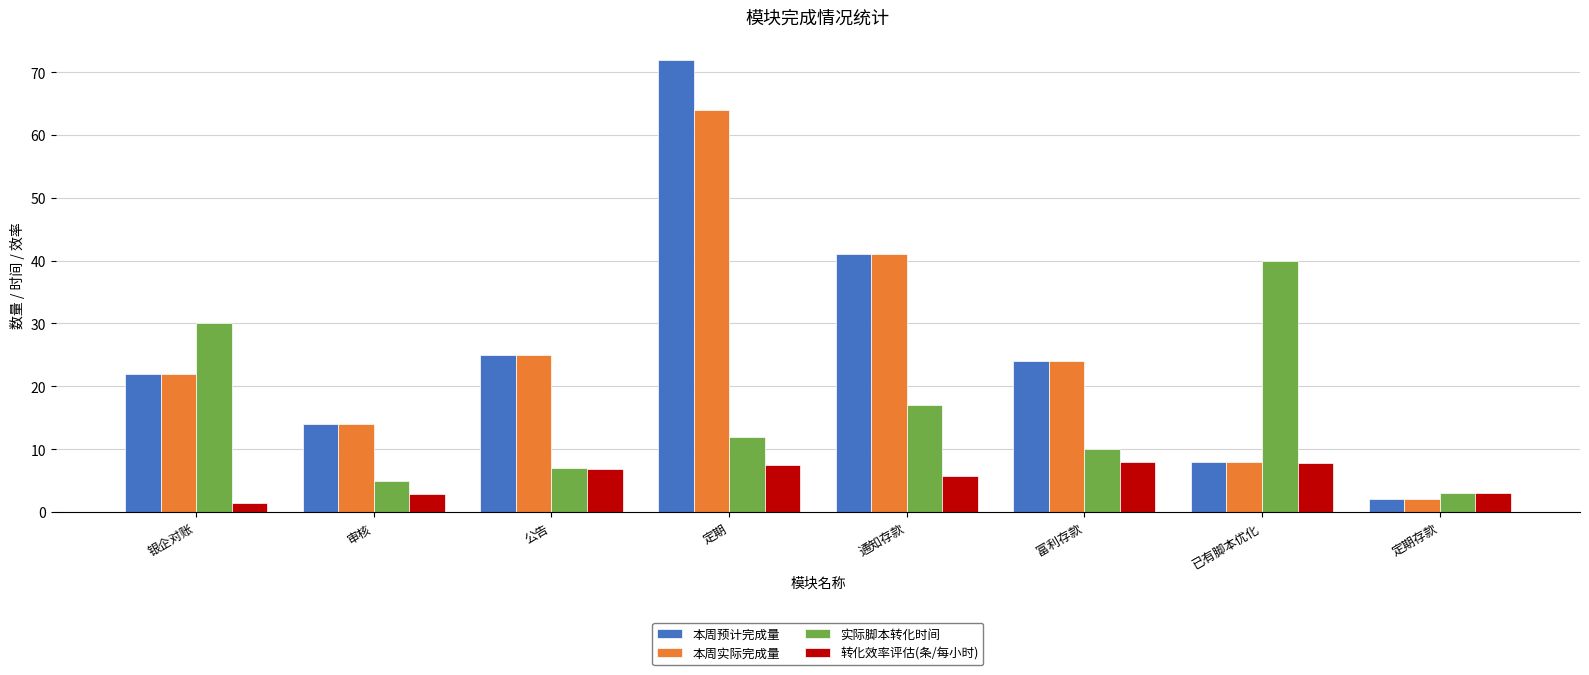

Does the chart contain stacked bars?

No